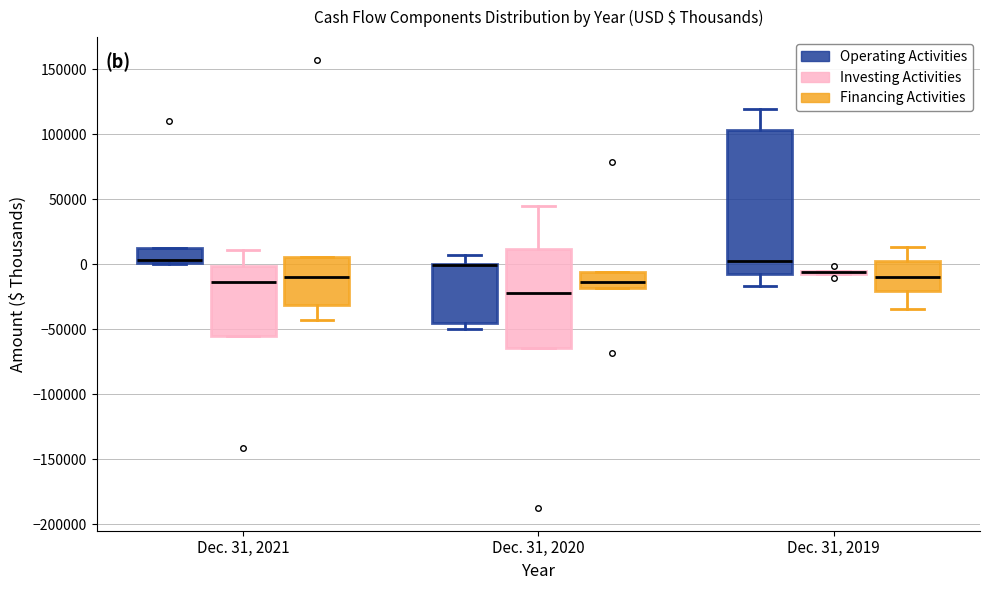

Reading left to right, read every box against the y-axis: the position of its median line, the range the box covers, and the ends of its whiskers. The values are not printed on the chart, so give them approximately, as read against the axis.

Dec. 31, 2021 (Operating Activities): median 5000, box 0 to 15000, whiskers 0 to 15000
Dec. 31, 2021 (Investing Activities): median -15000, box -55000 to 0, whiskers -55000 to 10000
Dec. 31, 2021 (Financing Activities): median -10000, box -30000 to 5000, whiskers -45000 to 5000
Dec. 31, 2020 (Operating Activities): median 0 (drawn on the box's upper edge), box -45000 to 0, whiskers -50000 to 5000
Dec. 31, 2020 (Investing Activities): median -20000, box -65000 to 10000, whiskers -65000 to 45000
Dec. 31, 2020 (Financing Activities): median -15000, box -20000 to -5000, whiskers -20000 to -5000
Dec. 31, 2019 (Operating Activities): median 5000, box -10000 to 105000, whiskers -15000 to 120000
Dec. 31, 2019 (Investing Activities): box collapsed to a line at -5000, whiskers -10000 to -5000
Dec. 31, 2019 (Financing Activities): median -10000, box -20000 to 5000, whiskers -35000 to 15000